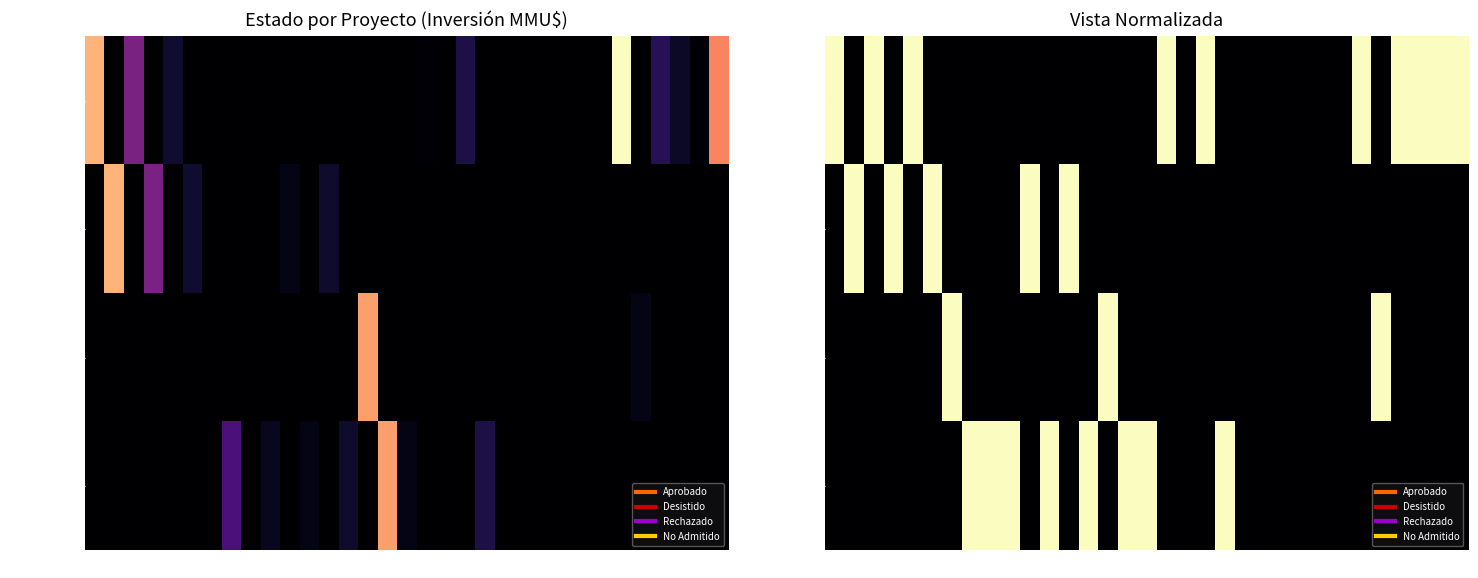

The value of Desistido at 3 is 0. True or false?

False